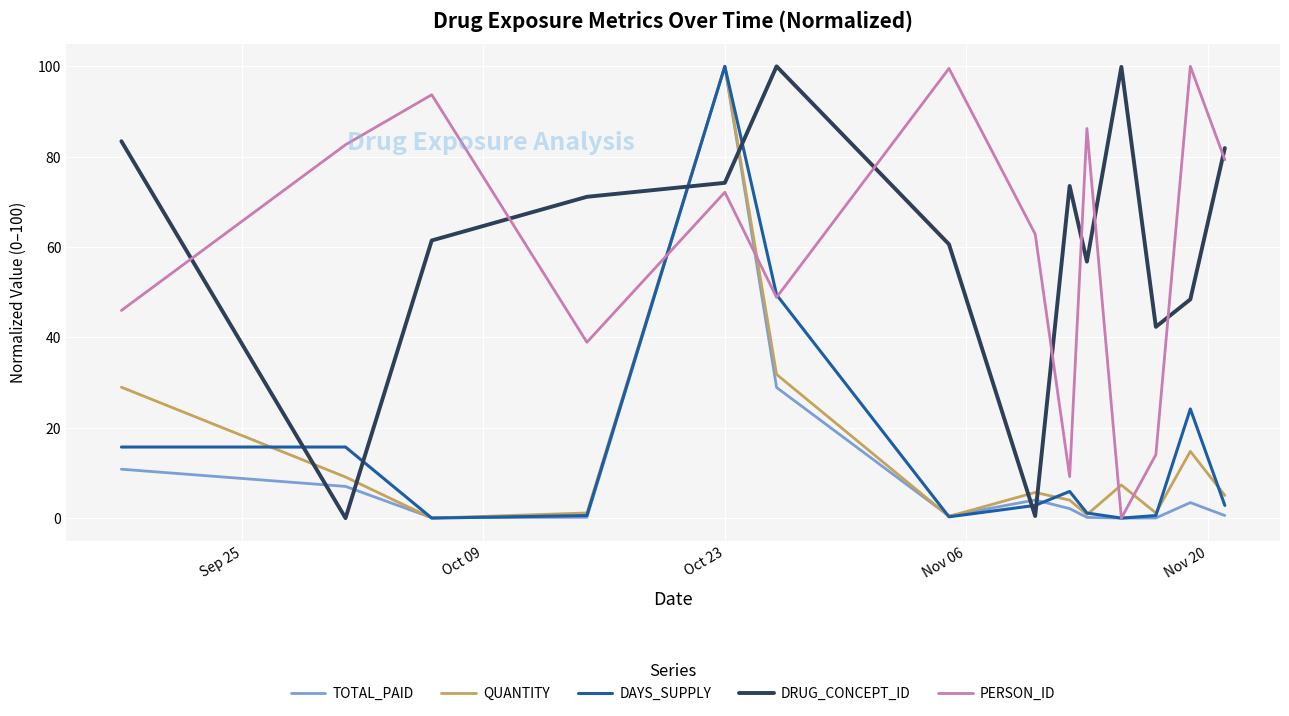

True or false: DRUG_CONCEPT_ID and TOTAL_PAID intersect in this chart.

True